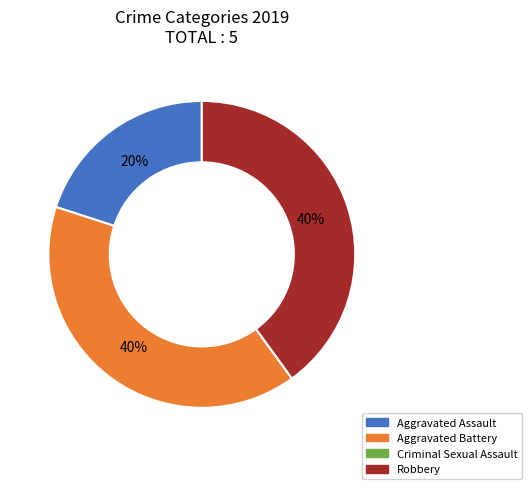

Is it true that Aggravated Battery is 40% of the pie?

True